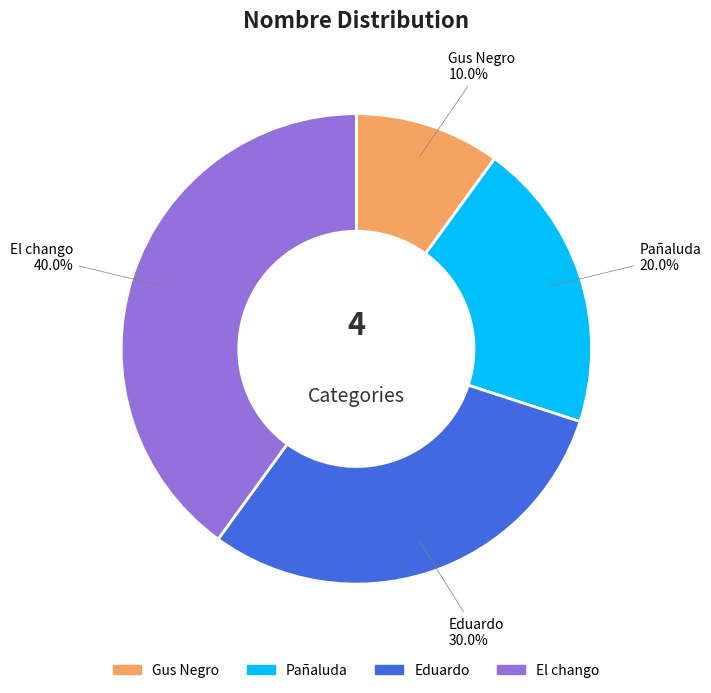

What is the ratio of the value at El chango to the value at Gus Negro?

4.0